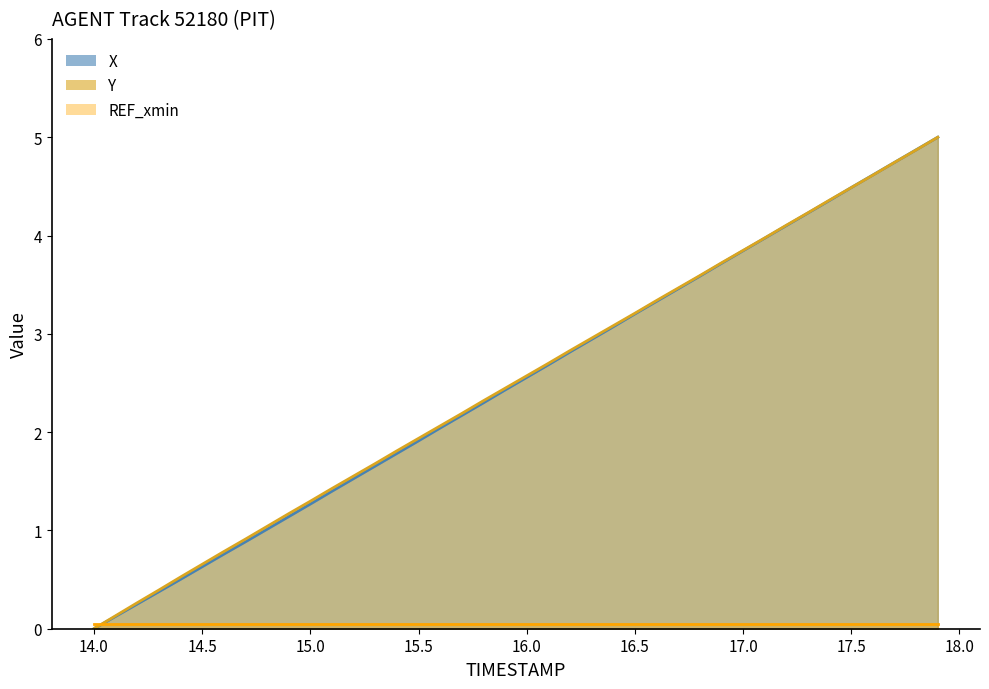

At how many categories does at least one series exceed 0?

39